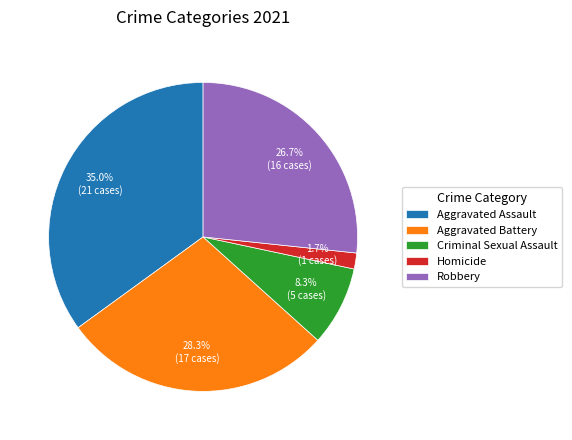

Does any single category account for the majority?

No